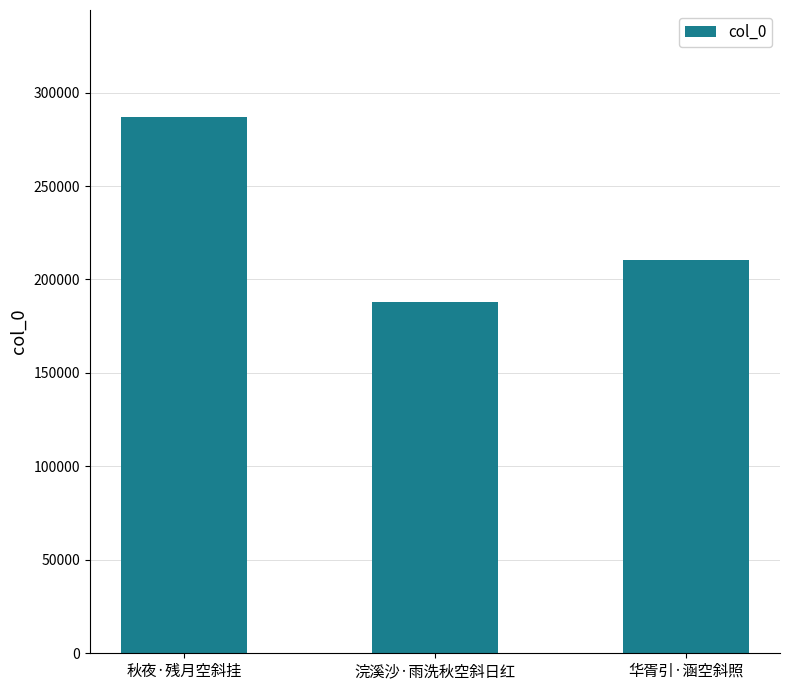

What is the average value?

228389